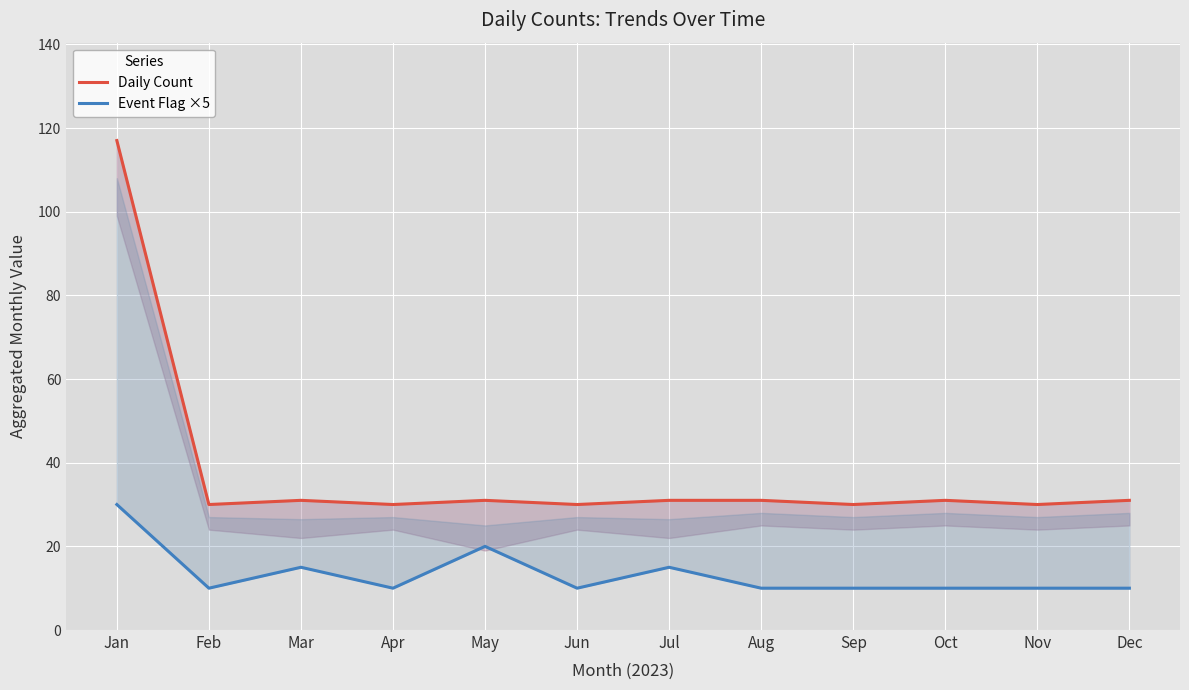

What is the difference between the maximum and minimum values in the Daily Count series?

87